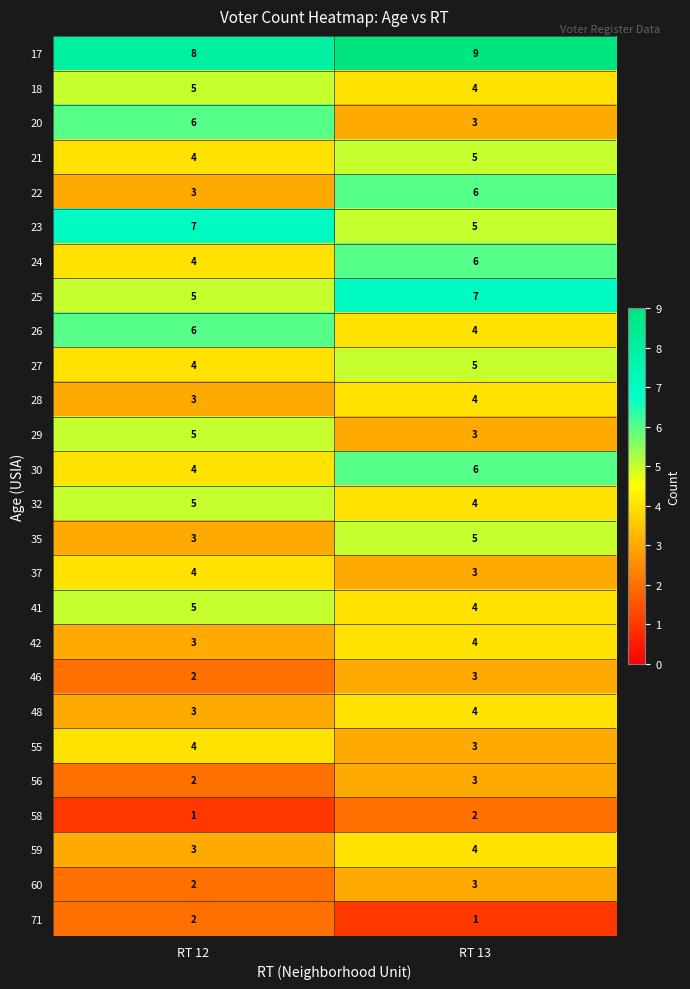

The 25 series shows 2 at RT 13. True or false?

False